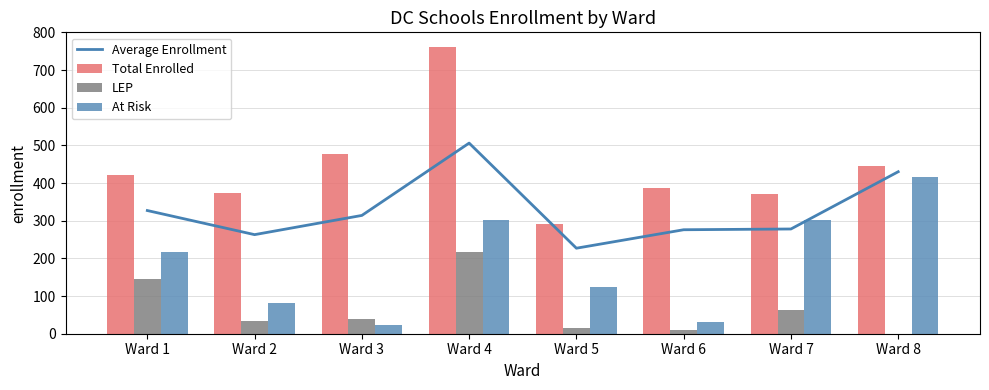

Rank the series by their average value, from highest to lowest.

Total Enrolled, Average Enrollment, At Risk, LEP